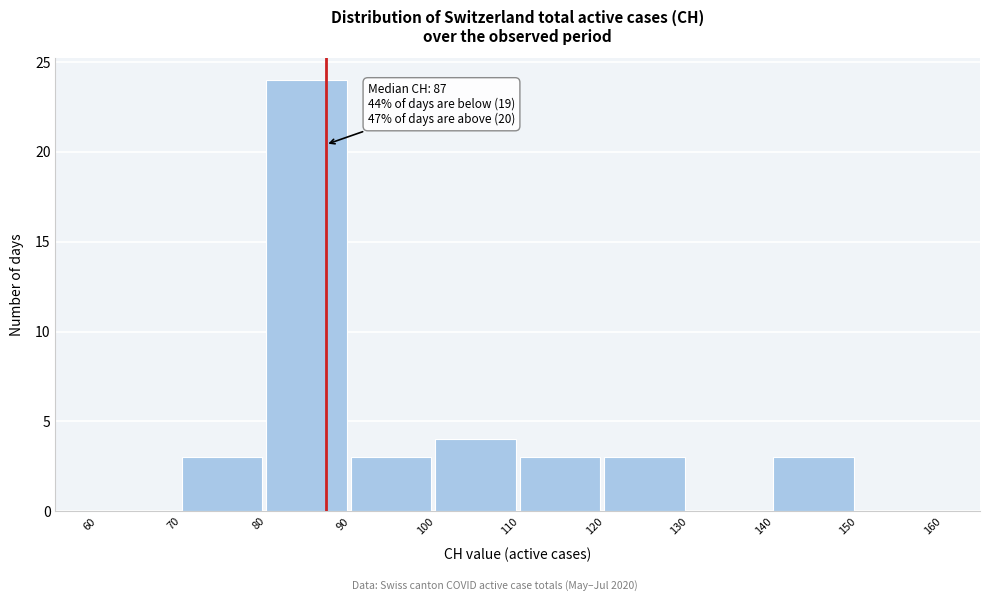

Over which range of the x-axis is the bar tallest?

80 to 90